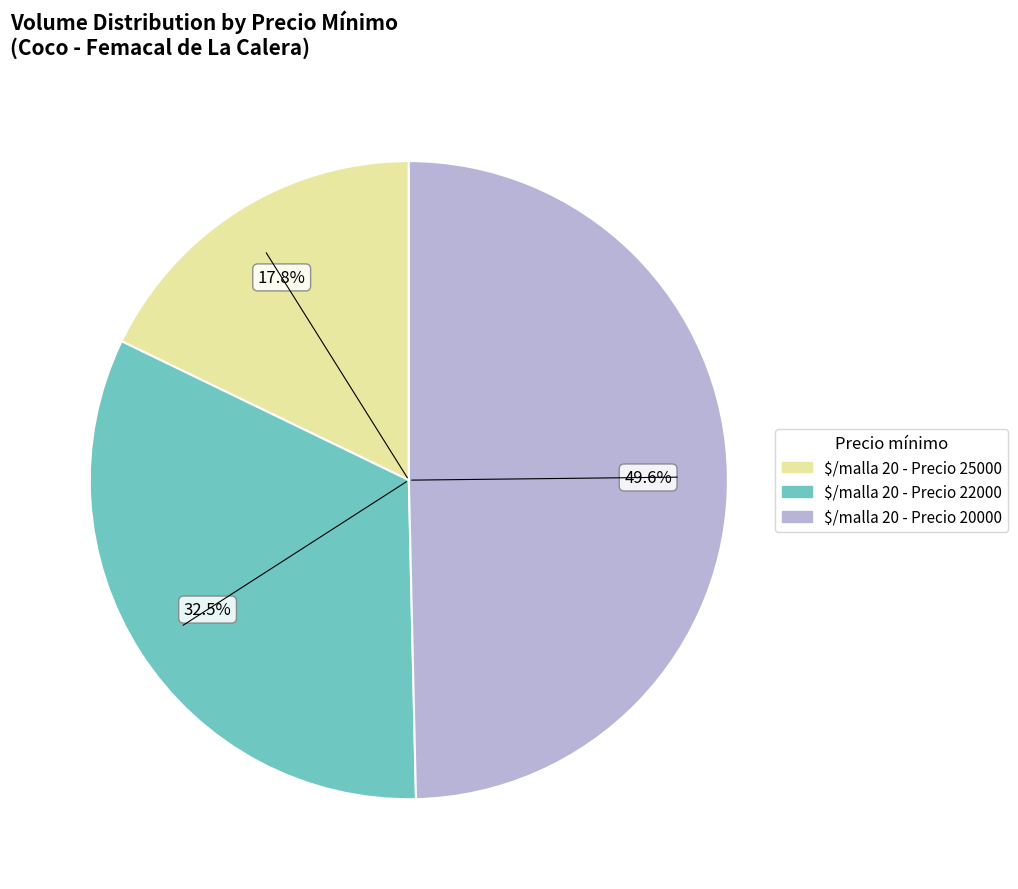

Rank the categories by value from lowest to highest.

$/malla 20 - Precio 25000, $/malla 20 - Precio 22000, $/malla 20 - Precio 20000